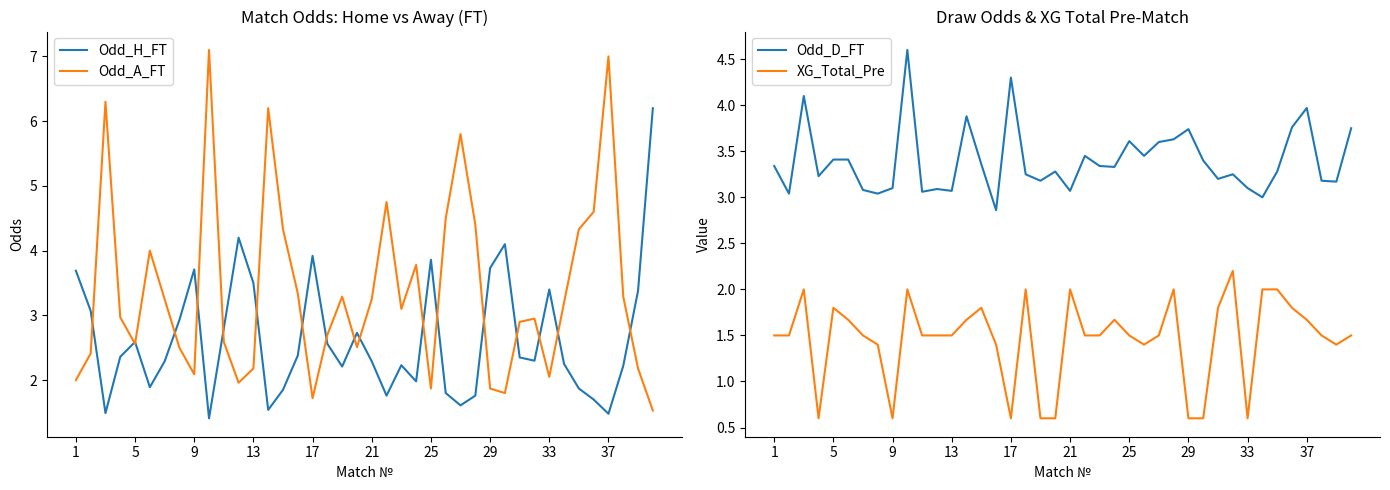

What is the minimum value for XG_Total_Pre?

0.6